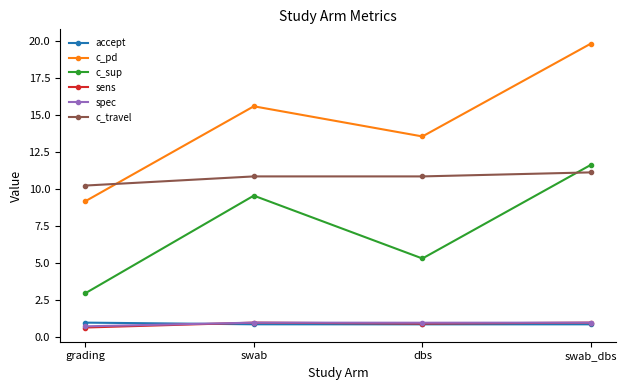

Is it true that c_pd equals 19.8 at swab_dbs?

True